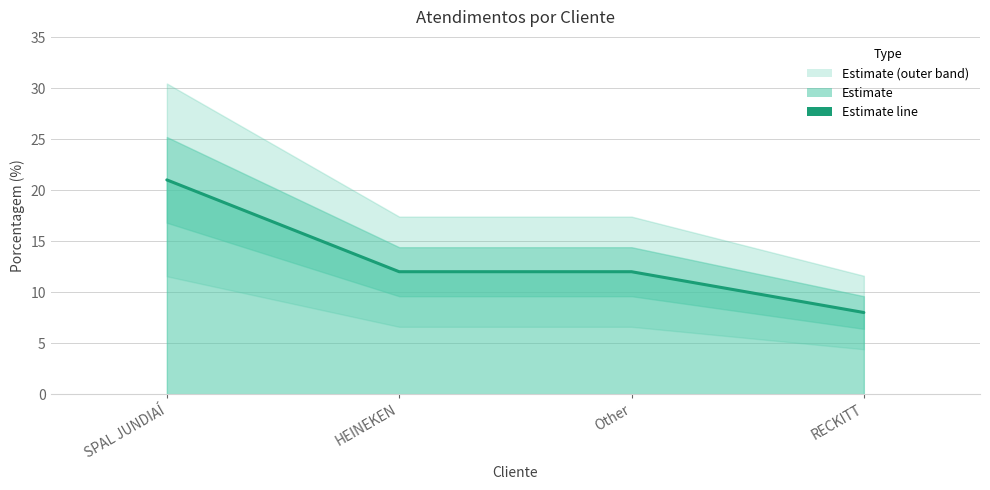

List the labels in order of value, largest first.

SPAL JUNDIAÍ, HEINEKEN, Other, RECKITT